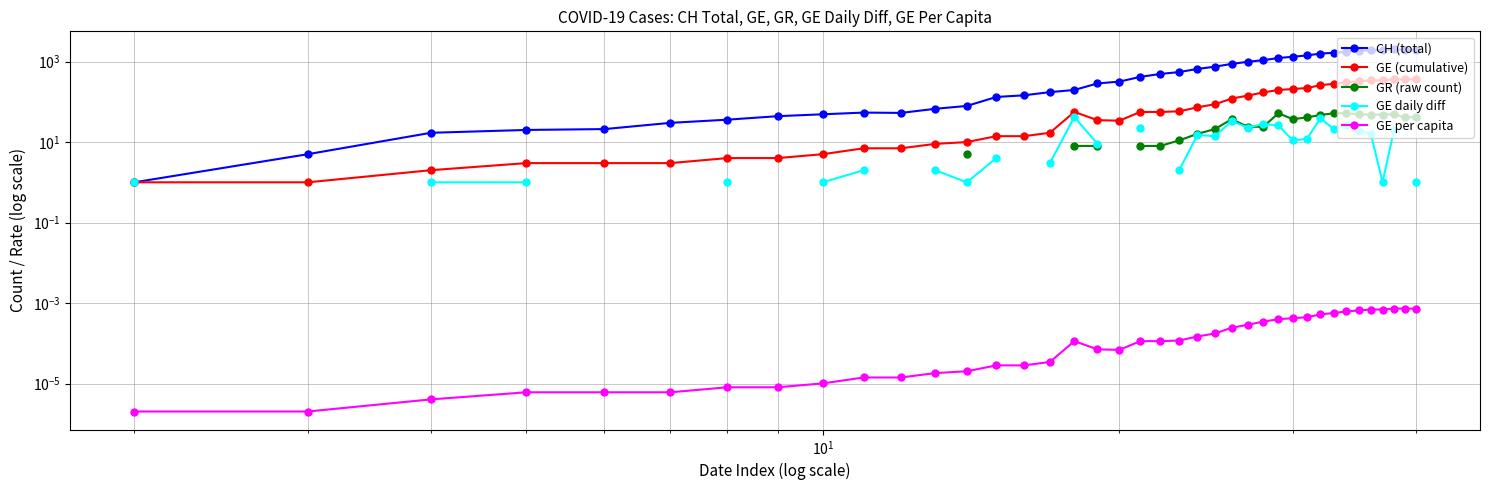

Does the chart have visible grid lines?

Yes